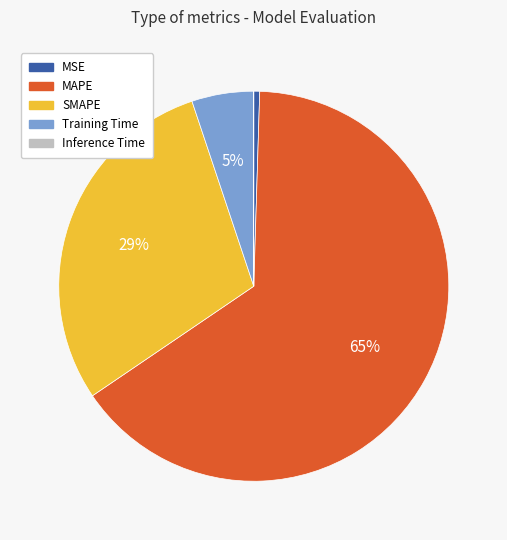

Which has a higher value, SMAPE or MAPE?

MAPE